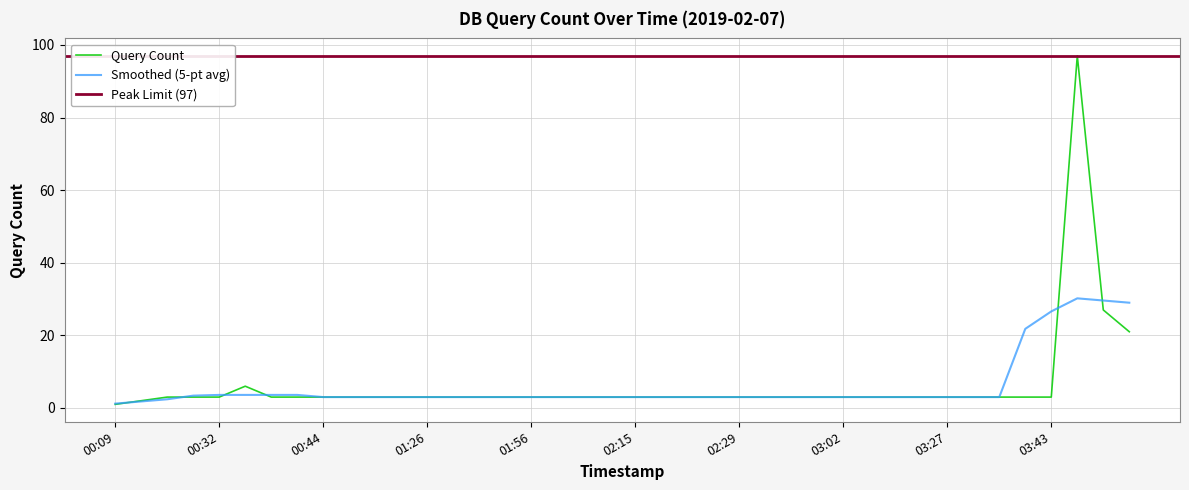

The value at 2019-02-07 02:35:00 is 1. True or false?

False